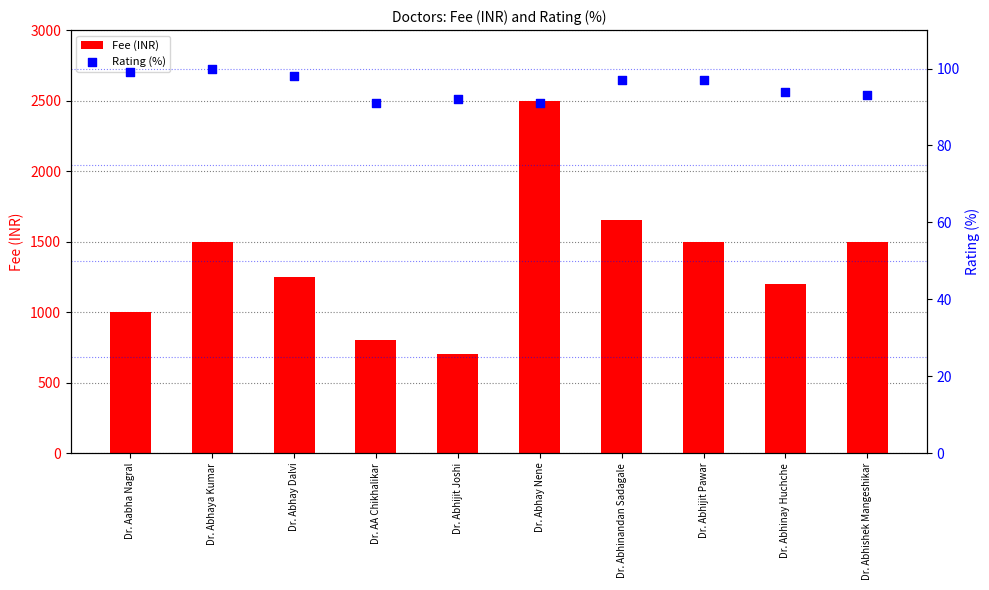

Which series contains the highest Y value?

Fee (INR)